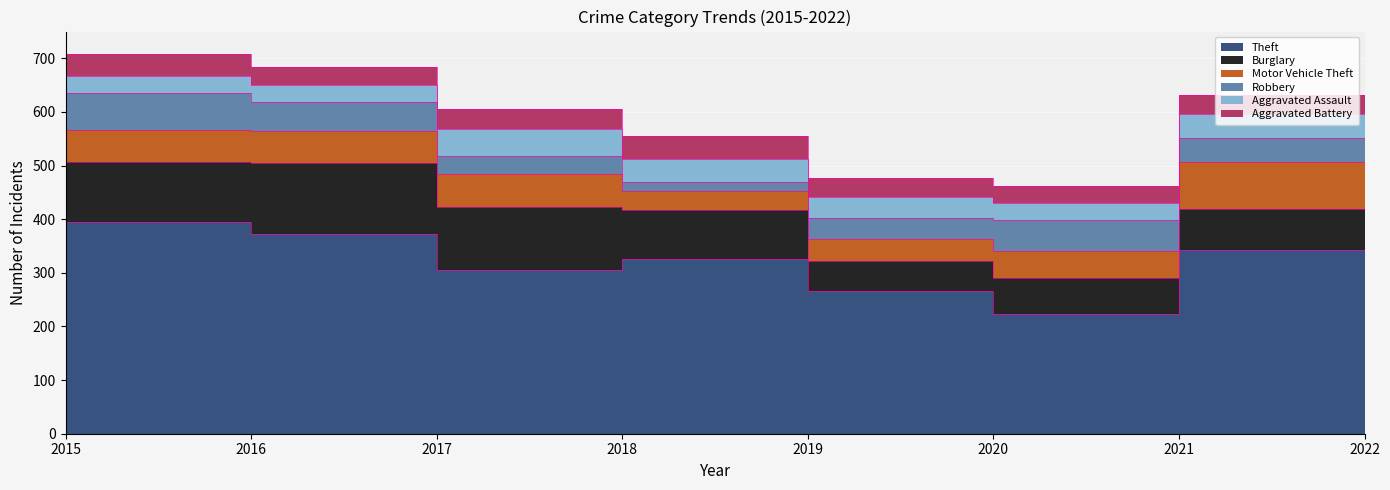

Reading left to right, what are all the values shown in this chart?

Theft: 2015=369	2016=394	2017=372	2018=305	2019=325	2020=267	2021=224	2022=343
Burglary: 2015=123	2016=113	2017=133	2018=117	2019=92	2020=56	2021=67	2022=77
Motor Vehicle Theft: 2015=96	2016=59	2017=59	2018=63	2019=35	2020=40	2021=49	2022=87
Robbery: 2015=41	2016=69	2017=55	2018=33	2019=17	2020=40	2021=59	2022=45
Aggravated Assault: 2015=32	2016=32	2017=32	2018=50	2019=43	2020=39	2021=32	2022=45
Aggravated Battery: 2015=31	2016=41	2017=32	2018=37	2019=44	2020=35	2021=31	2022=35